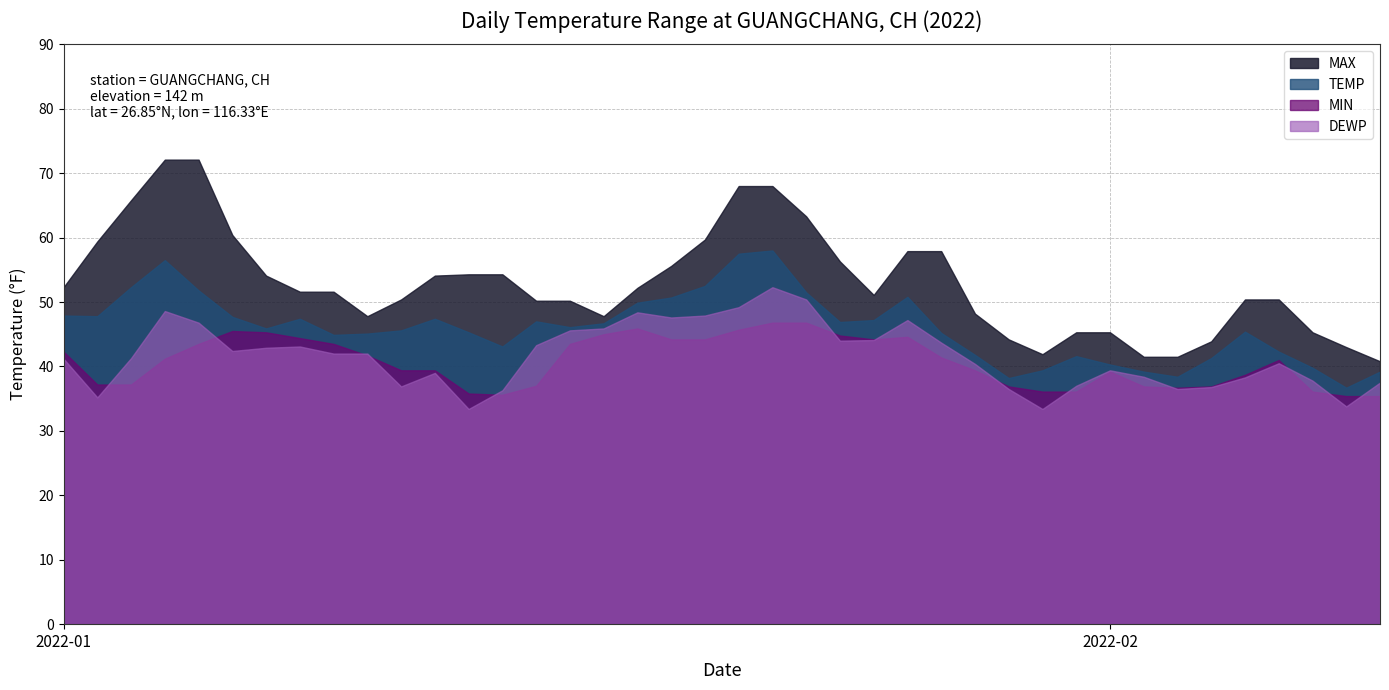

Is the value of DEWP at 2022-02-01 greater than the value of MAX at 2022-01-09?

No